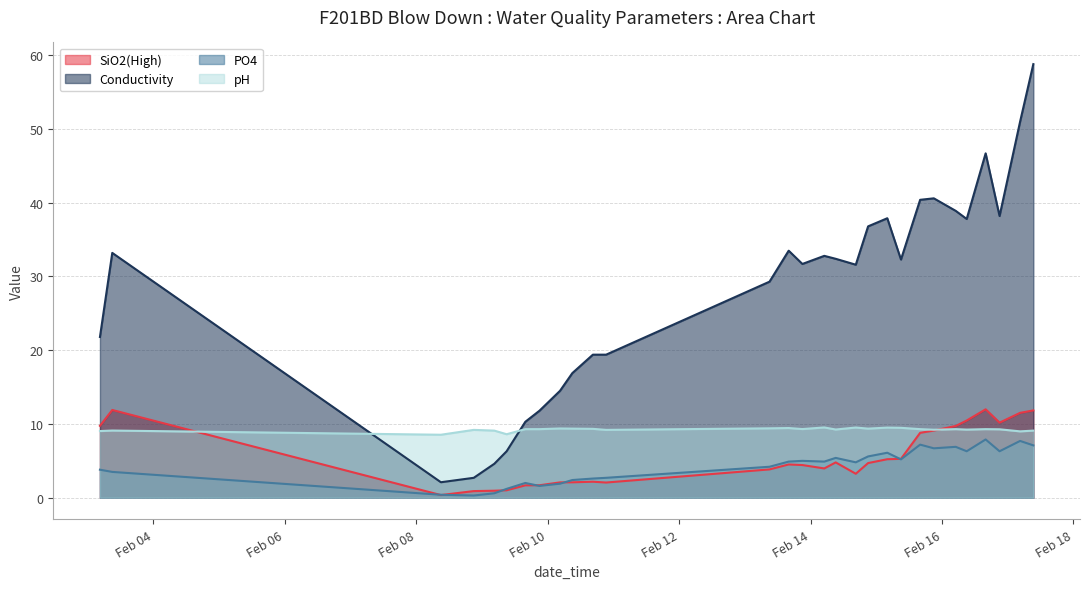

What is the value of the Conductivity point at the 24th from the left?

38.9